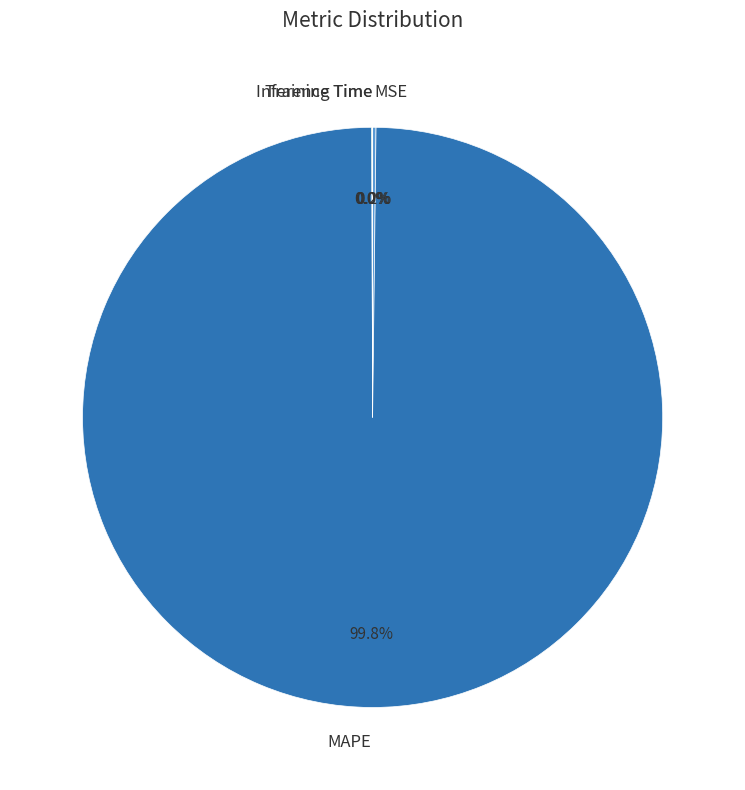

Which category has the biggest portion of the pie?

MAPE